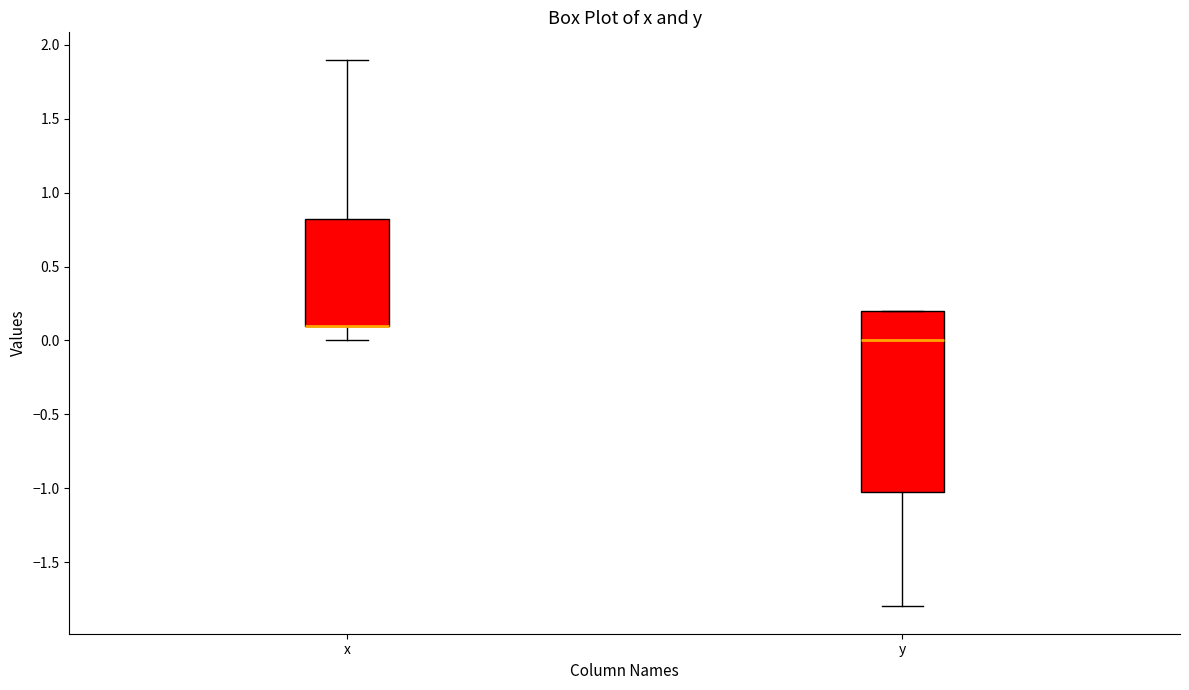

Reading left to right, read every box against the y-axis: the position of its median line, the range the box covers, and the ends of its whiskers. The values are not printed on the chart, so give them approximately, as read against the axis.

x: median 0.10 (drawn on the box's lower edge), box 0.10 to 0.85, whiskers 0.00 to 1.90
y: median 0.00, box -1.00 to 0.20, whiskers -1.80 to 0.20